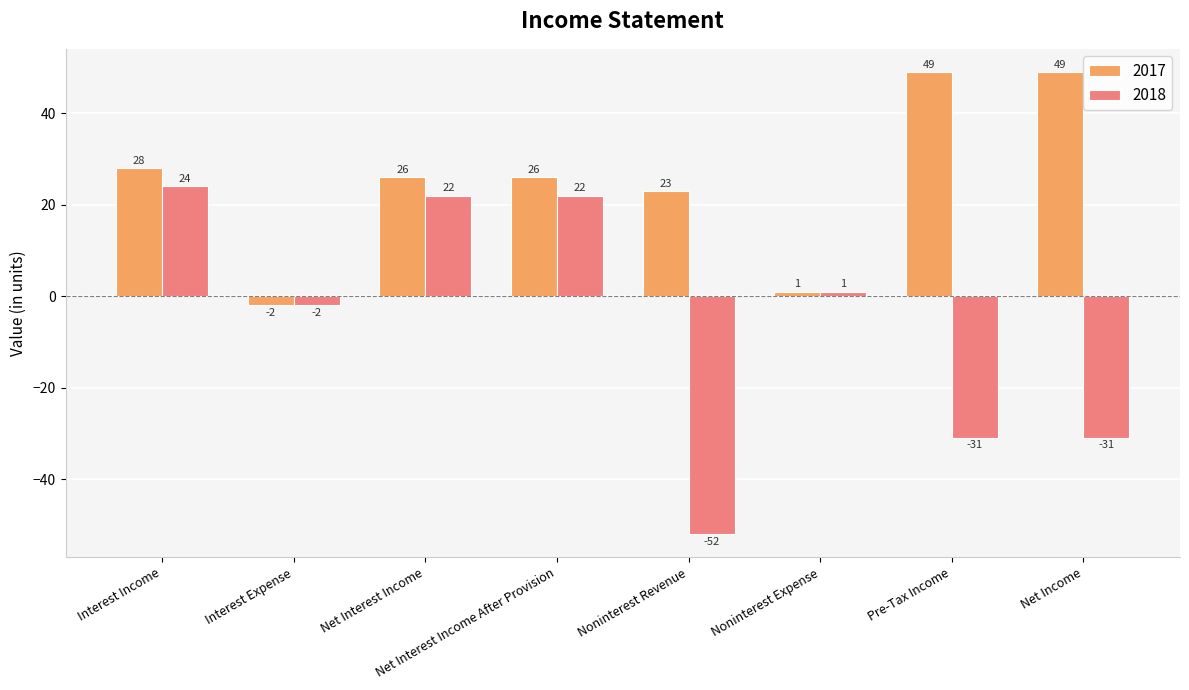

The value of 2018 at Net Income is -31. True or false?

True